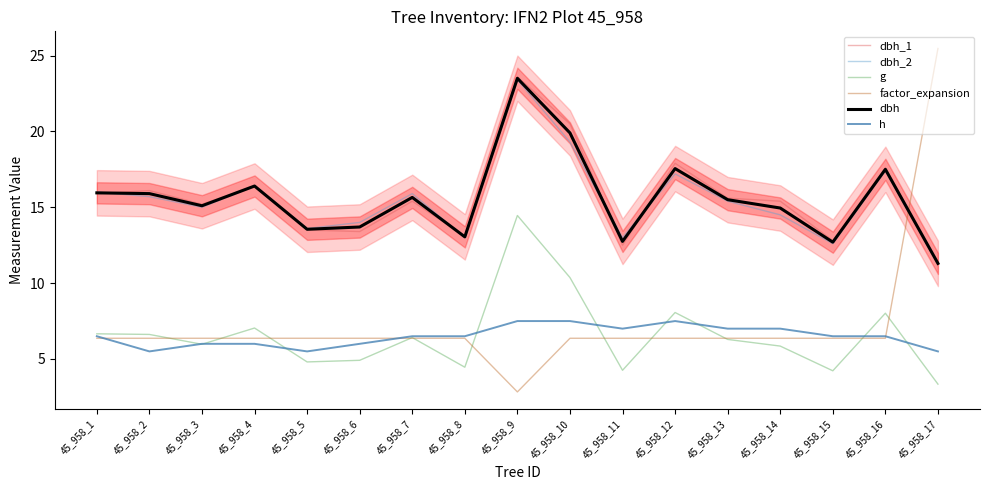

Where is the first local maximum for dbh_1?

45_958_2